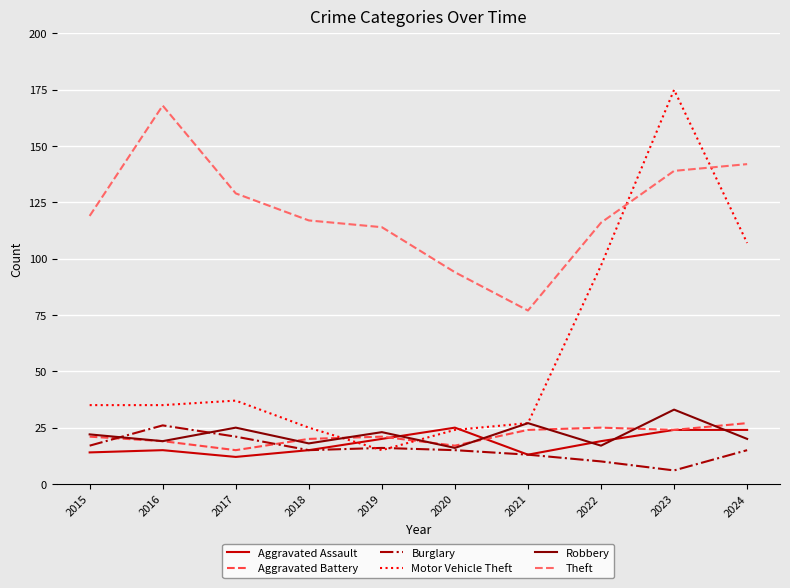

After their last crossing, which series has the higher values: Aggravated Battery or Motor Vehicle Theft?

Motor Vehicle Theft